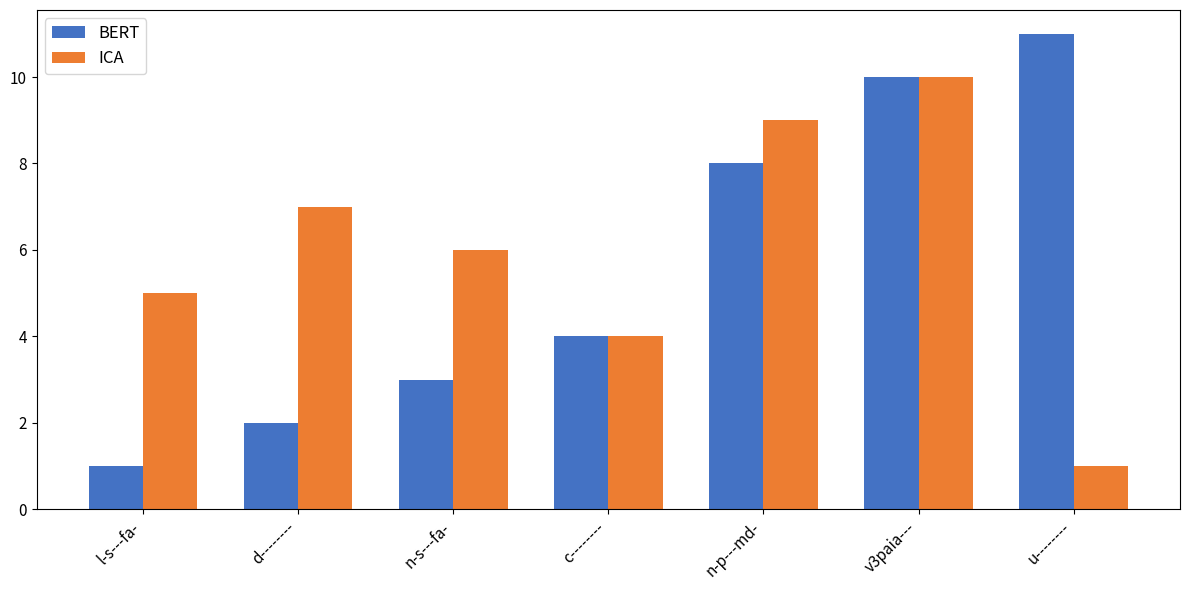

The value of BERT at d-------- is 2. True or false?

True